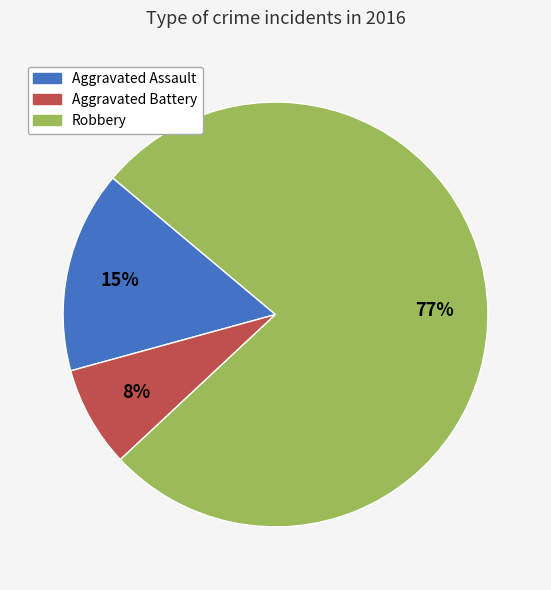

Combined, do Aggravated Battery and Aggravated Assault account for over 50%?

No